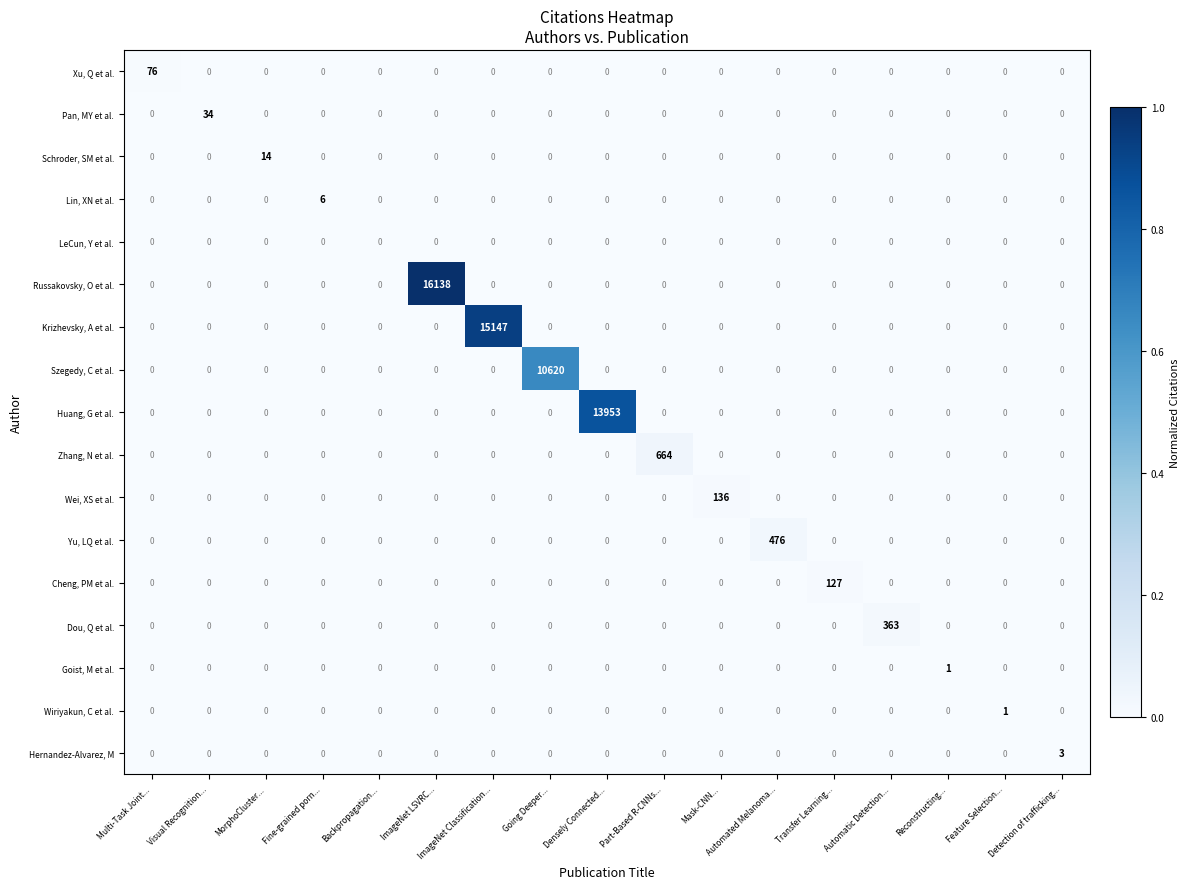

At how many categories does at least one series exceed 13908?

3